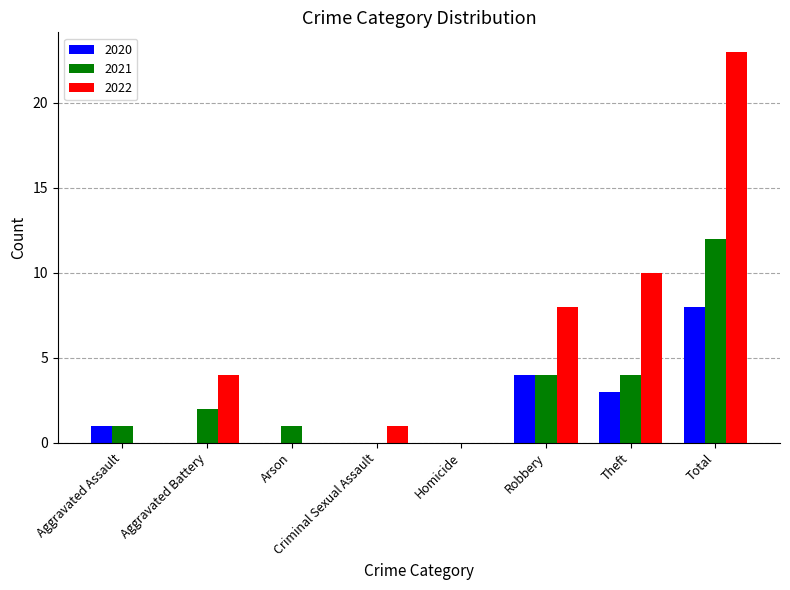

At which label is 2022 closest to 11?

Theft